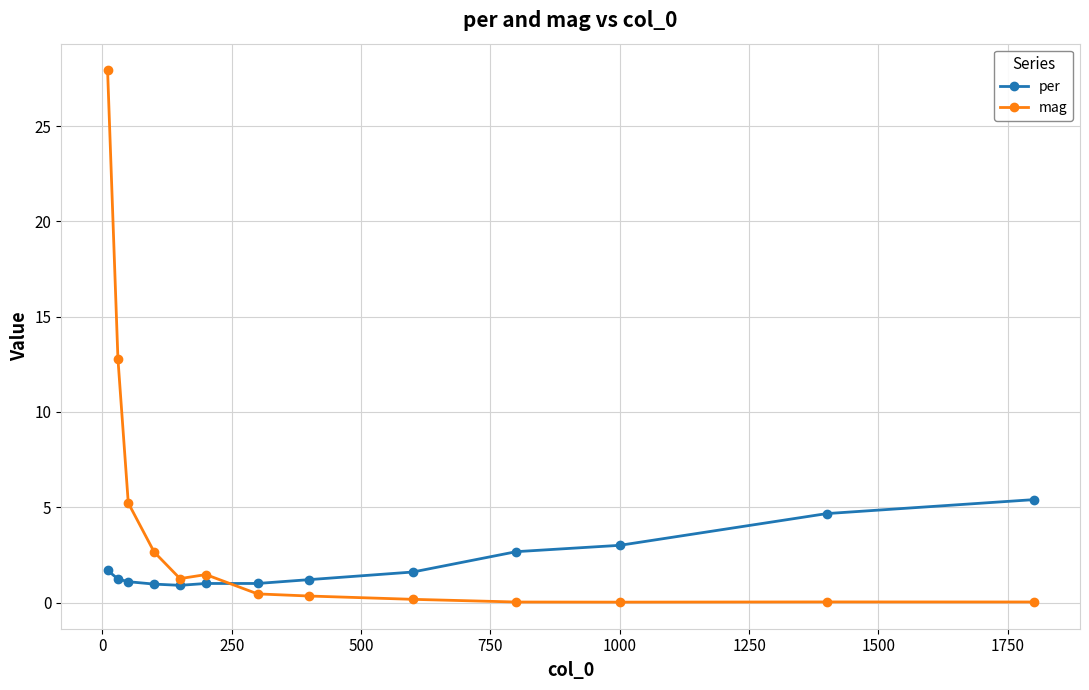

What is the value of the per point at the 10th from the left?

2.7